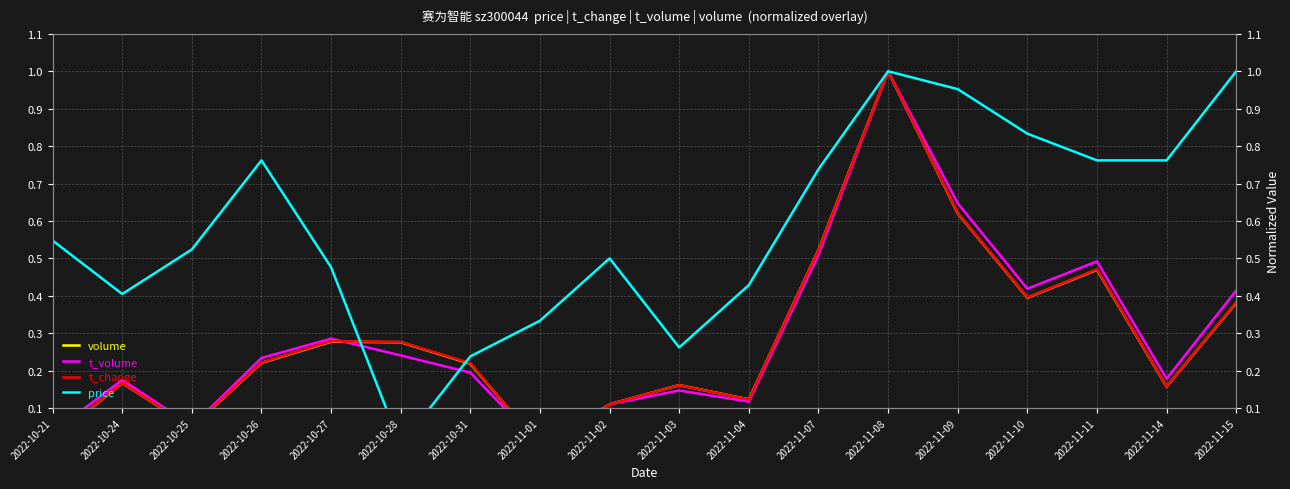

What is the difference between the maximum and minimum values in the price series?

1.0